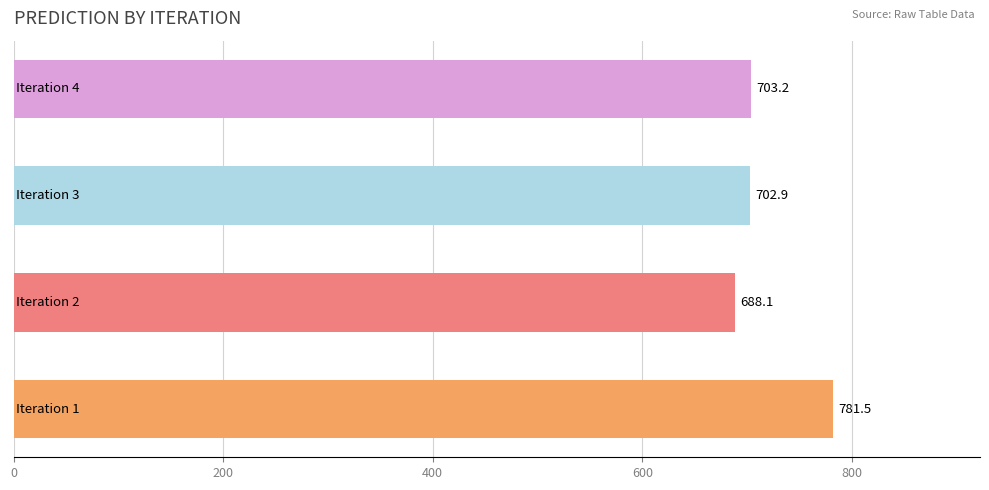

What is the difference between the second highest and second lowest values?

0.3